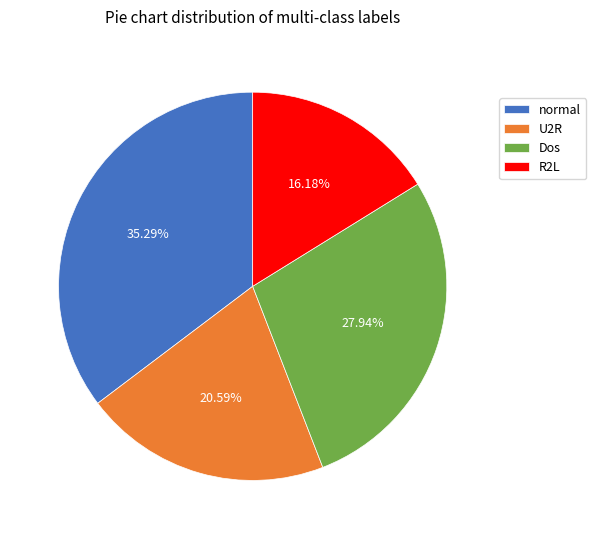

What is the ratio of the value at Dos to the value at R2L?

1.7